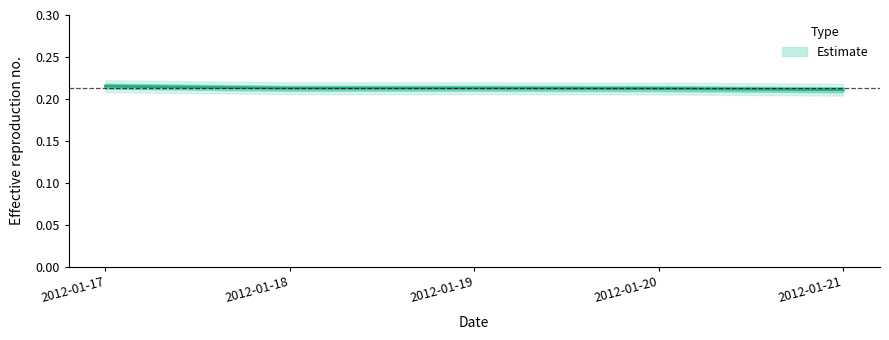

At which label is the value closest to 0?

2012-01-21